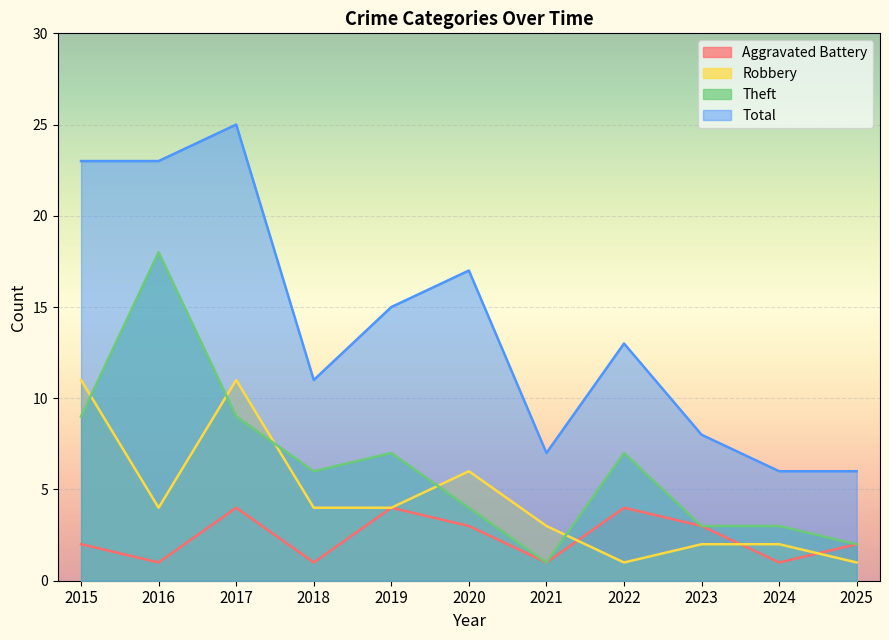

Which has a higher value, 2016 or 2021?

2016